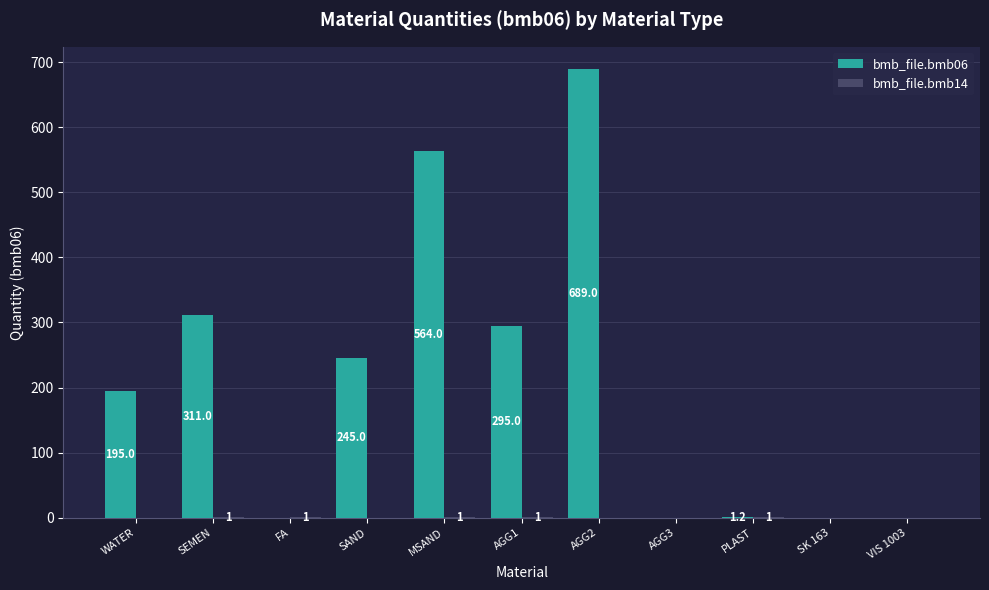

Is it true that bmb_file.bmb06 equals 689.0 at AGG2?

True